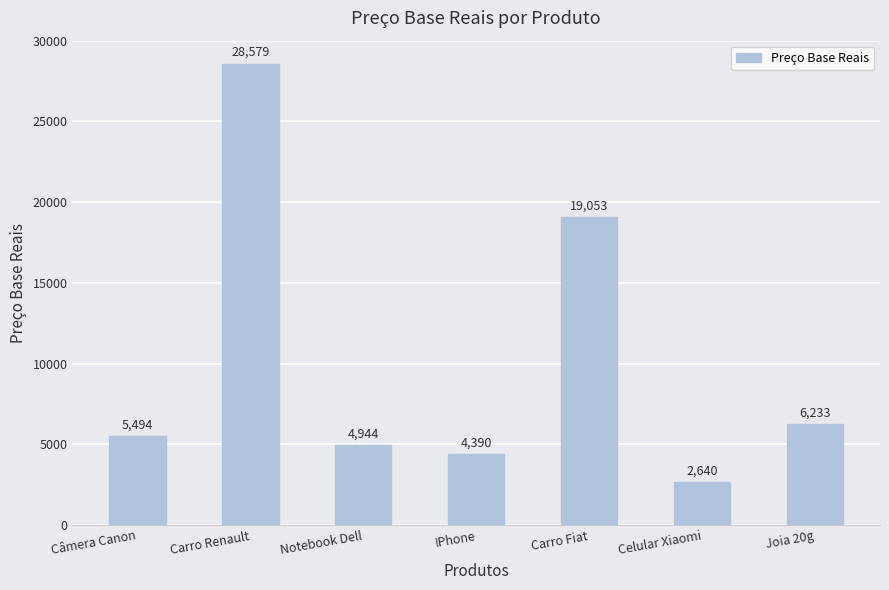

What is the difference between the maximum and minimum values?

25939.1